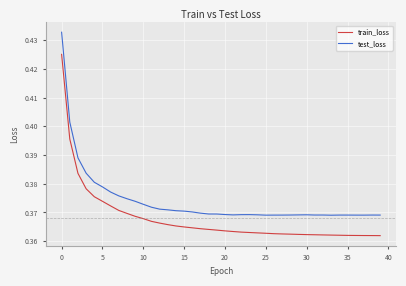

True or false: test_loss and train_loss intersect in this chart.

False